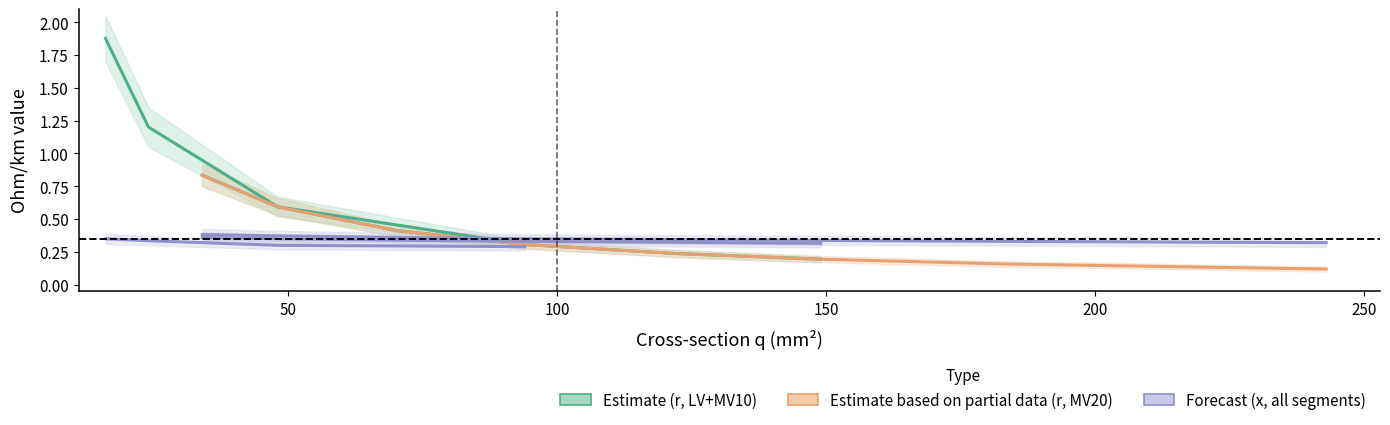

The r_ohm_per_km series shows 0.1 at 7. True or false?

False